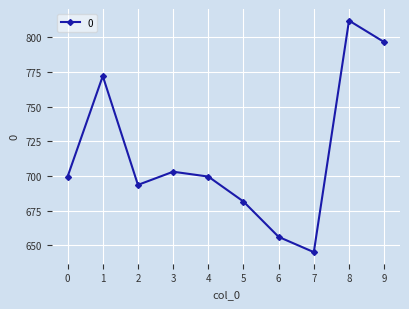

How many lines are shown in the chart?

1